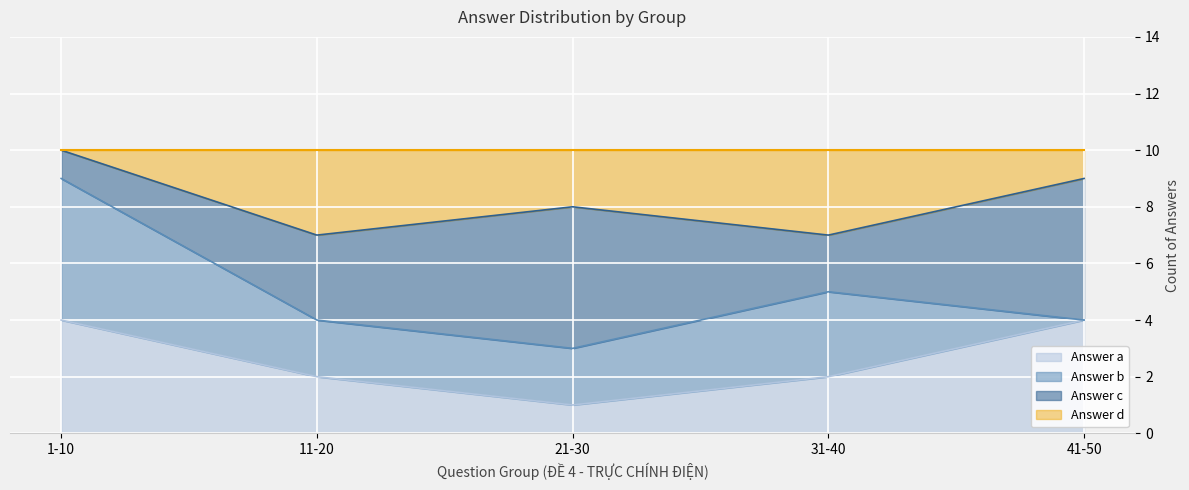

How many lines are shown in the chart?

4